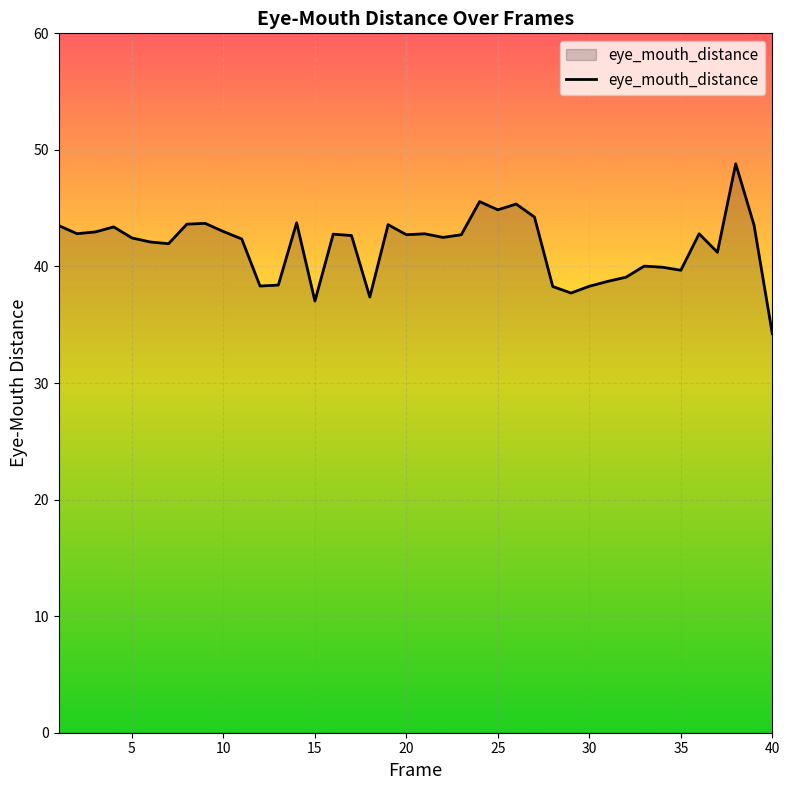

What is the difference between the maximum and minimum values?

14.6